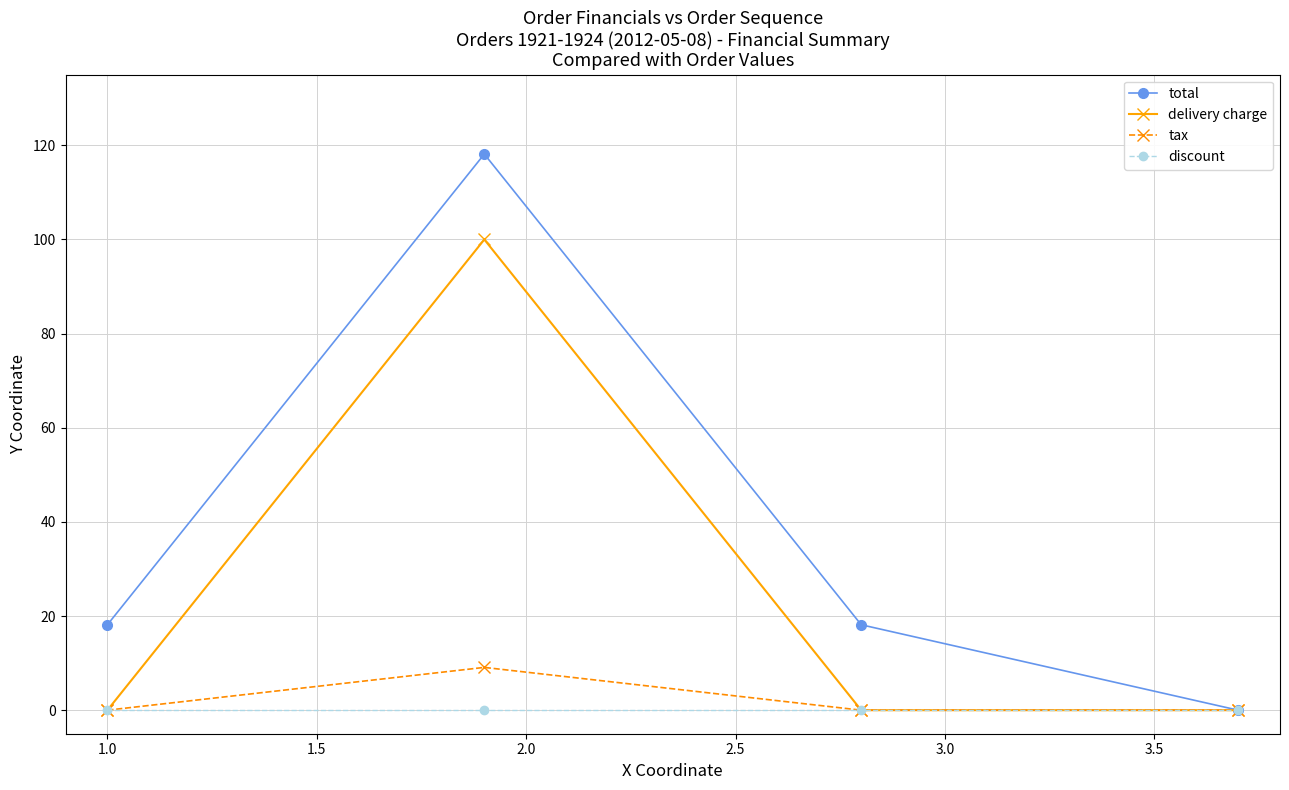

What is the maximum value shown in the chart?

118.2